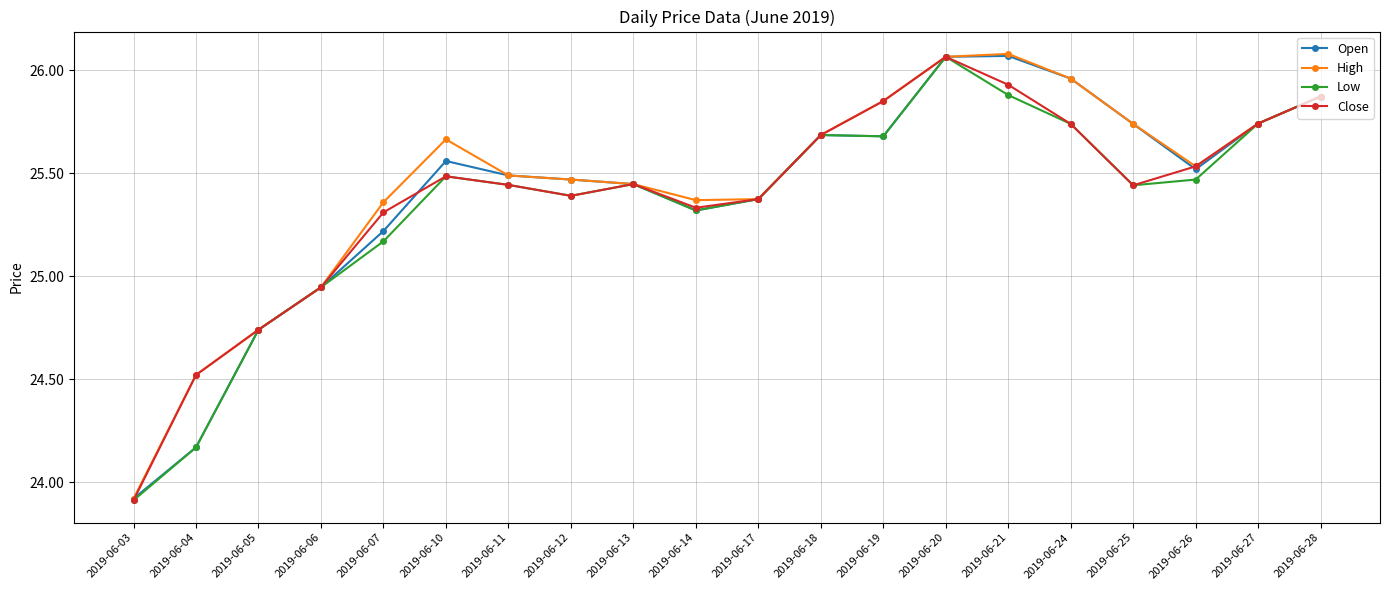

What is the minimum value shown in the chart?

23.9